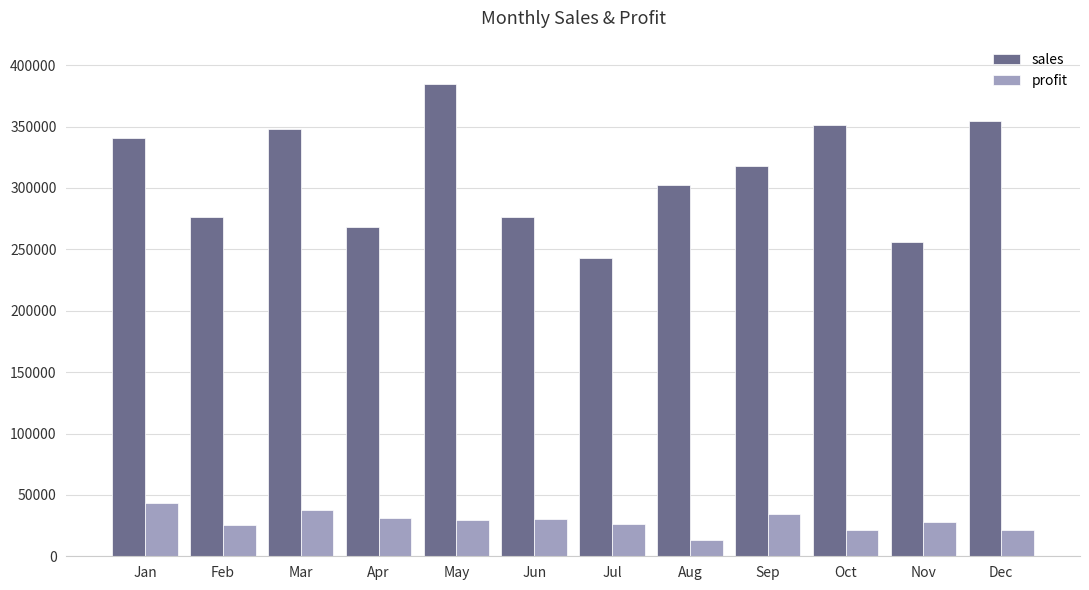

How many groups of bars are there?

12